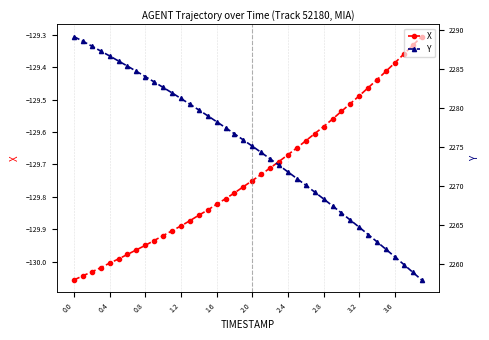

Rank the series by their average value, from lowest to highest.

X, Y